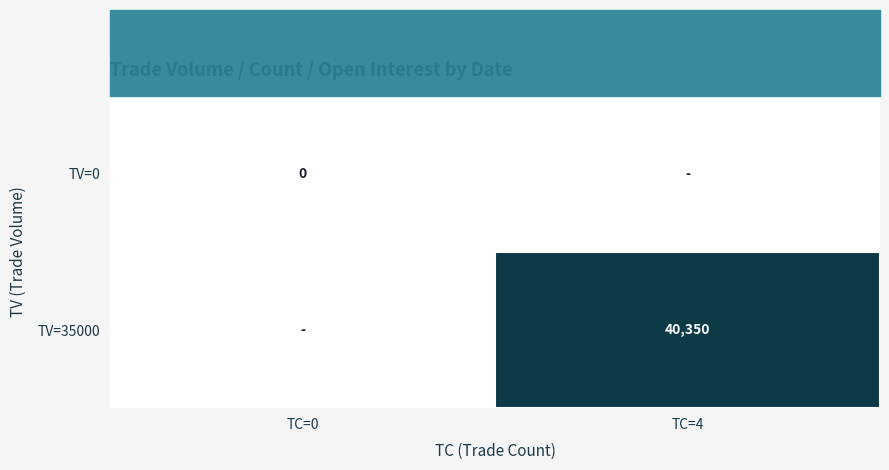

Reading left to right, extract all data points from this chart.

row_0: TC=0=0	TC=4=0
row_1: TC=0=0	TC=4=40350